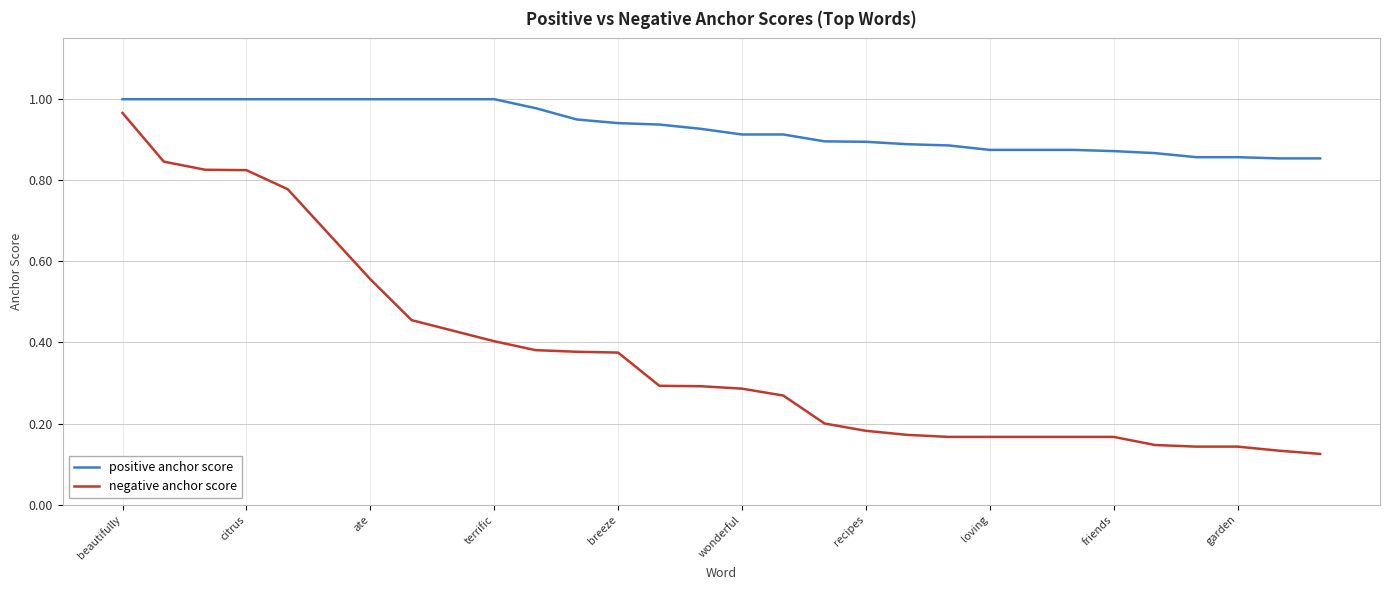

True or false: positive anchor score and negative anchor score cross at least once.

False